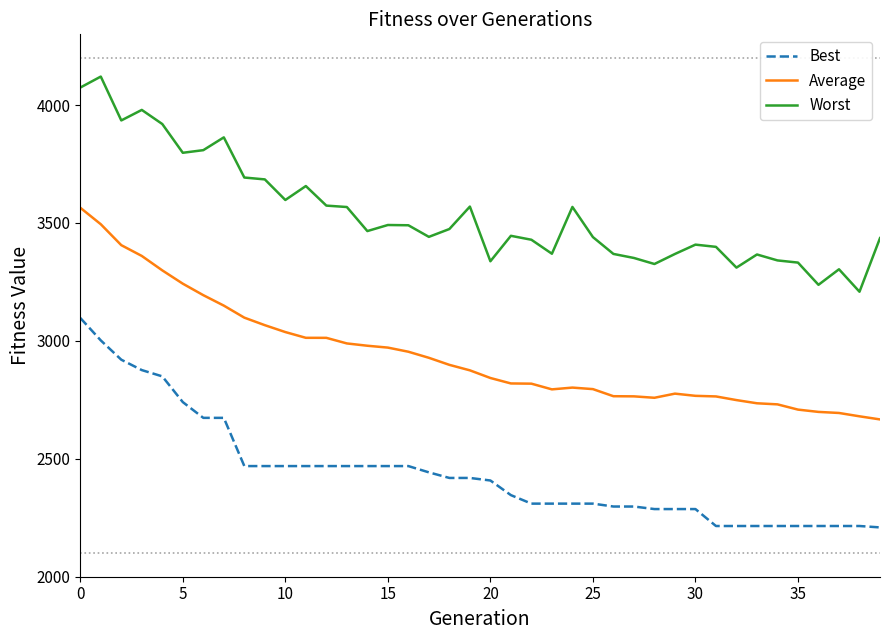

True or false: Average and Best intersect in this chart.

False